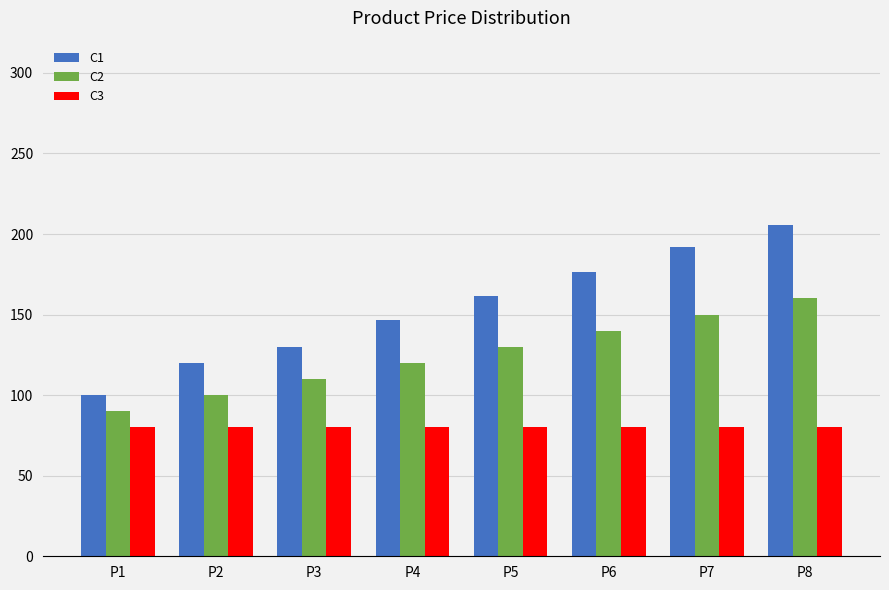

Reading right to left, list all the values displayed in this chart.

C1: P8=205.8	P7=191.7	P6=176.7	P5=161.7	P4=146.7	P3=130.0	P2=120.0	P1=100.0
C2: P8=160.0	P7=150.0	P6=140.0	P5=130.0	P4=120.0	P3=110.0	P2=100.0	P1=90.0
C3: P8=80.0	P7=80.0	P6=80.0	P5=80.0	P4=80.0	P3=80.0	P2=80.0	P1=80.0